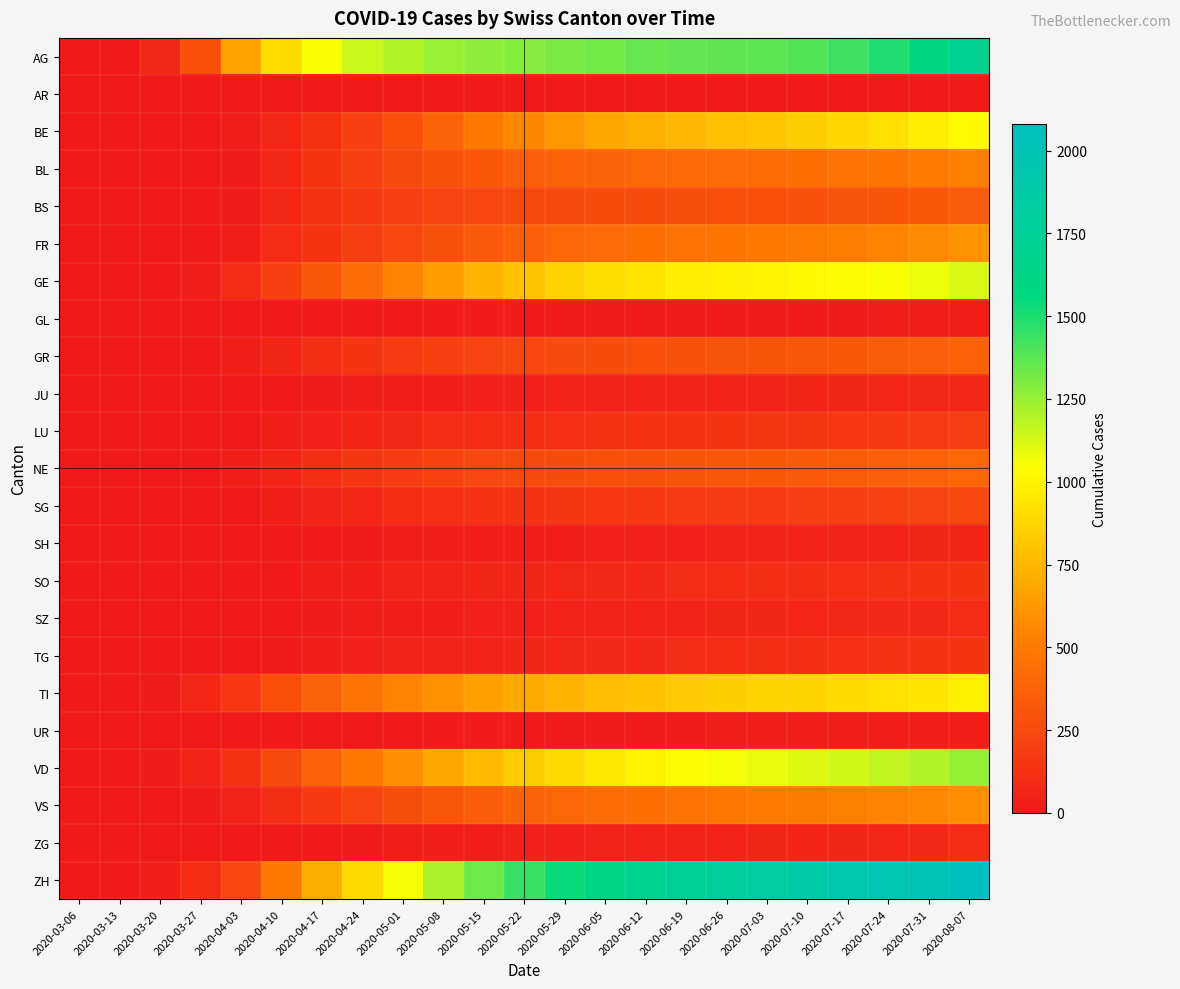

Count the number of categories in the chart.

23